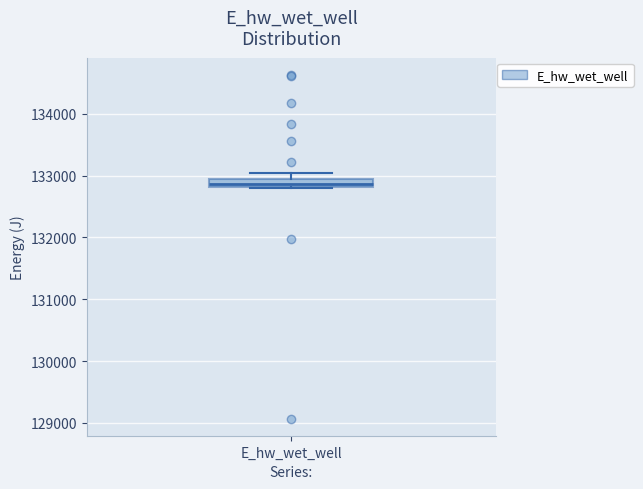

Where is the upper edge of the box for E_hw_wet_well on the y-axis? The values are not printed on the chart, so give them approximately, as read against the axis.

132900